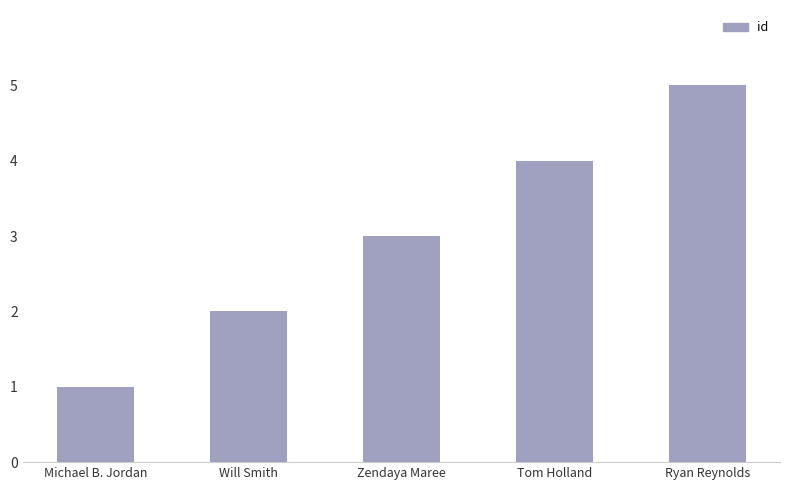

Reading right to left, transcribe all the data shown in this chart.

Ryan Reynolds=5	Tom Holland=4	Zendaya Maree=3	Will Smith=2	Michael B. Jordan=1